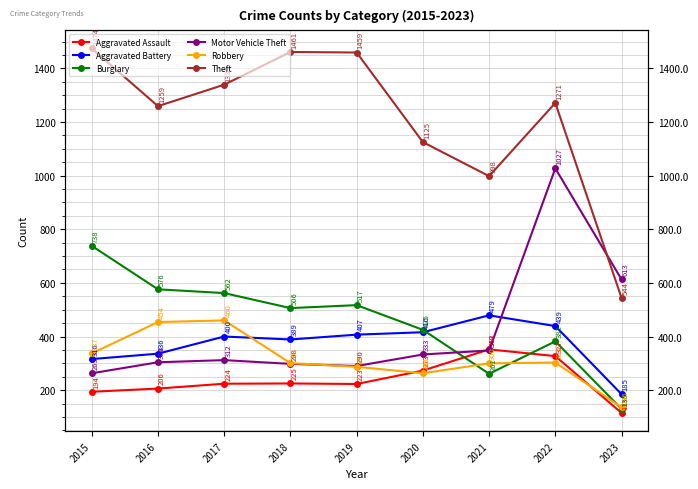

True or false: Theft and Aggravated Battery cross at least once.

False